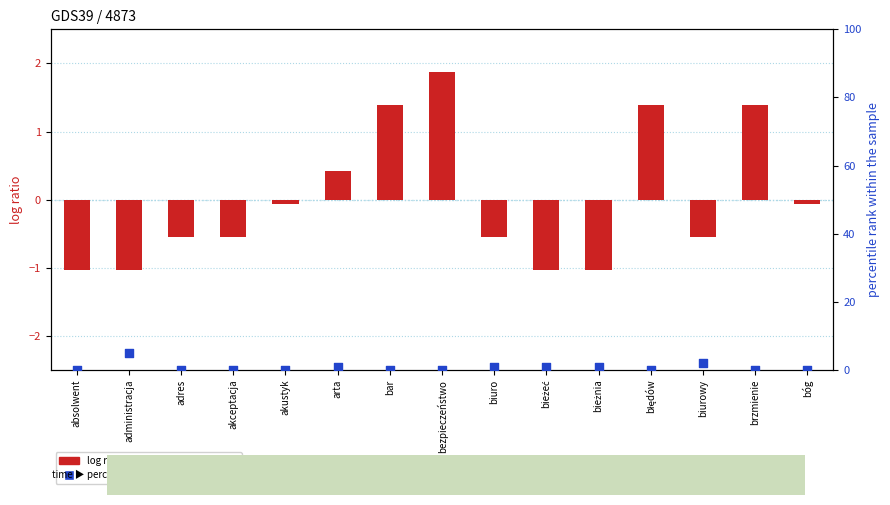

Is the value of D20181947.txt (log ratio) at administracja greater than the value of D20181943.txt (percentile rank) at arta?

No